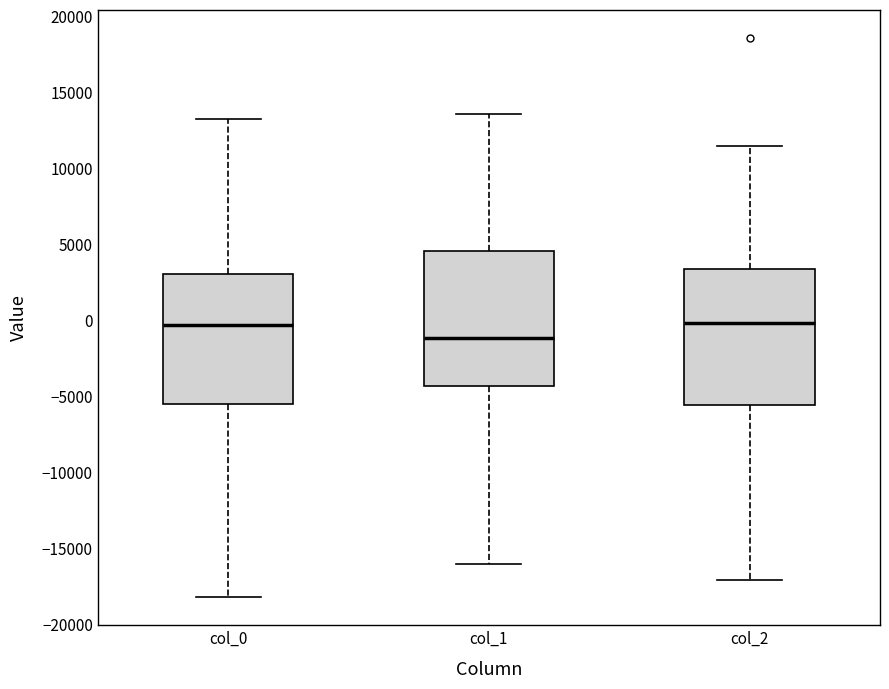

Where is the lower edge of the box for col_2 on the y-axis? The values are not printed on the chart, so give them approximately, as read against the axis.

-5500